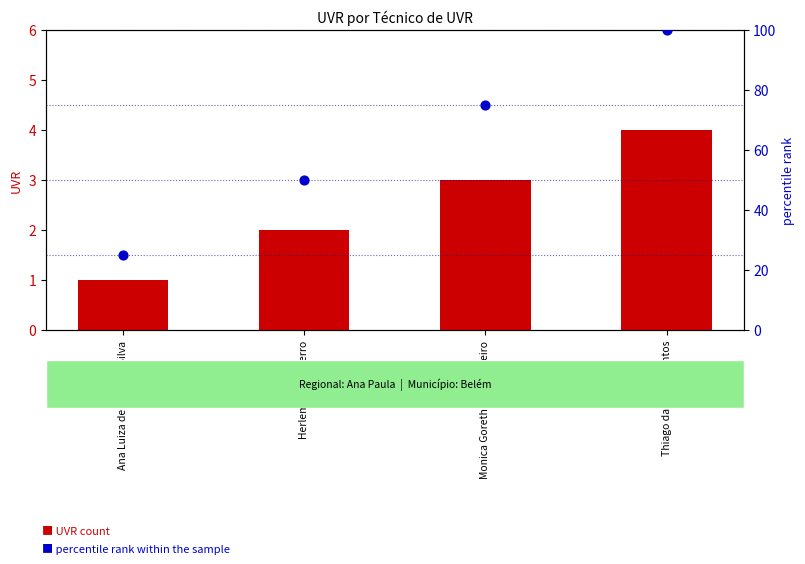

At which category is the sum across all series the highest?

Thiago da Sailva Santos